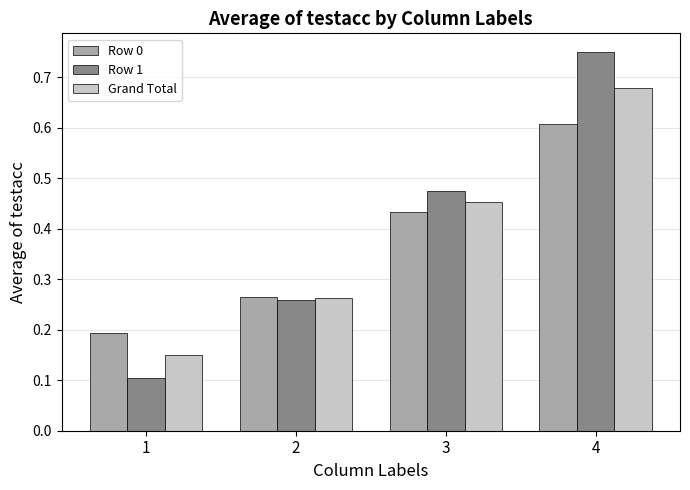

What is the minimum value for Row 0?

0.2